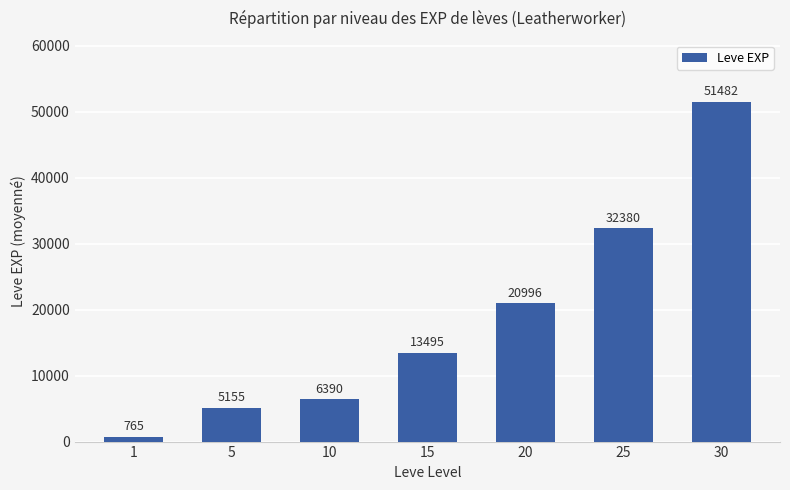

What is the difference between the maximum and minimum values?

50717